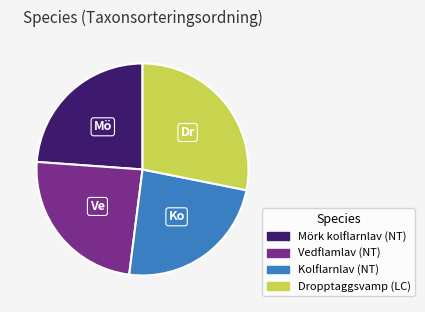

Which slice is the largest?

Dropptaggsvamp